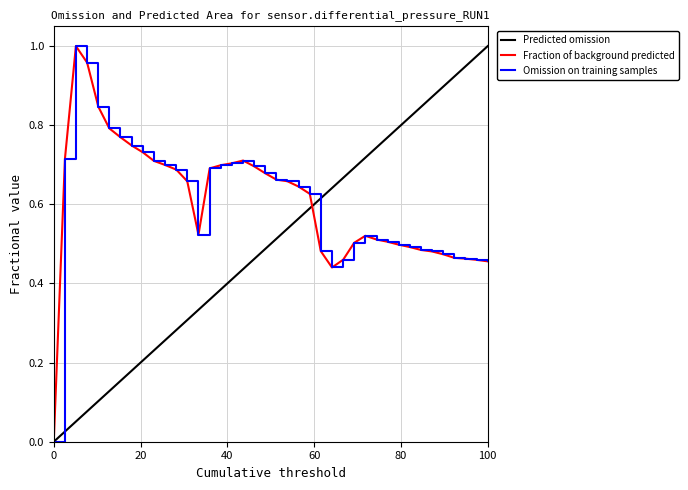

The value of differential_pressure_filtered_pa at 4 is 1.3. True or false?

False